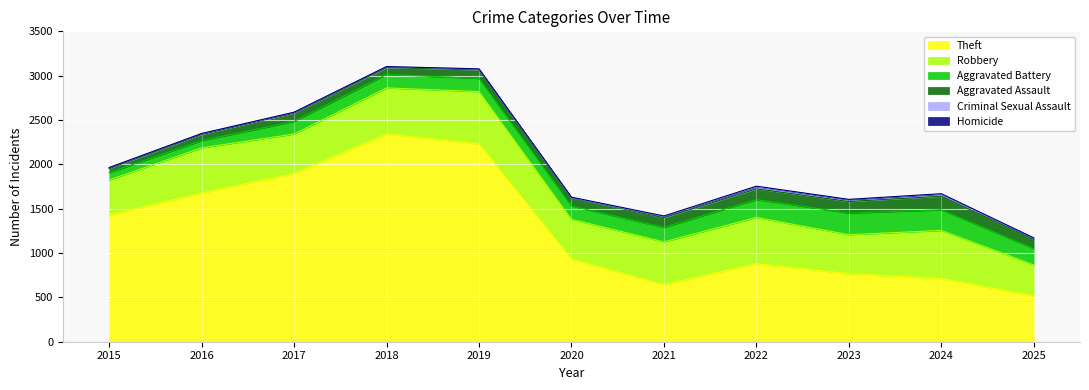

What is the value of the Aggravated Battery point at the 8th from the left?

202